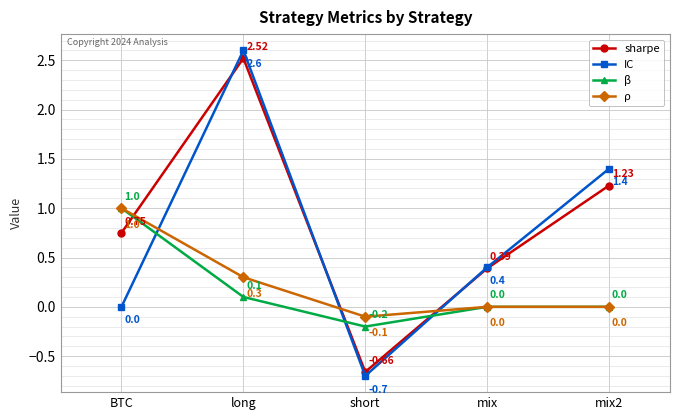

What is the difference between the maximum and second lowest values in the sharpe series?

2.1